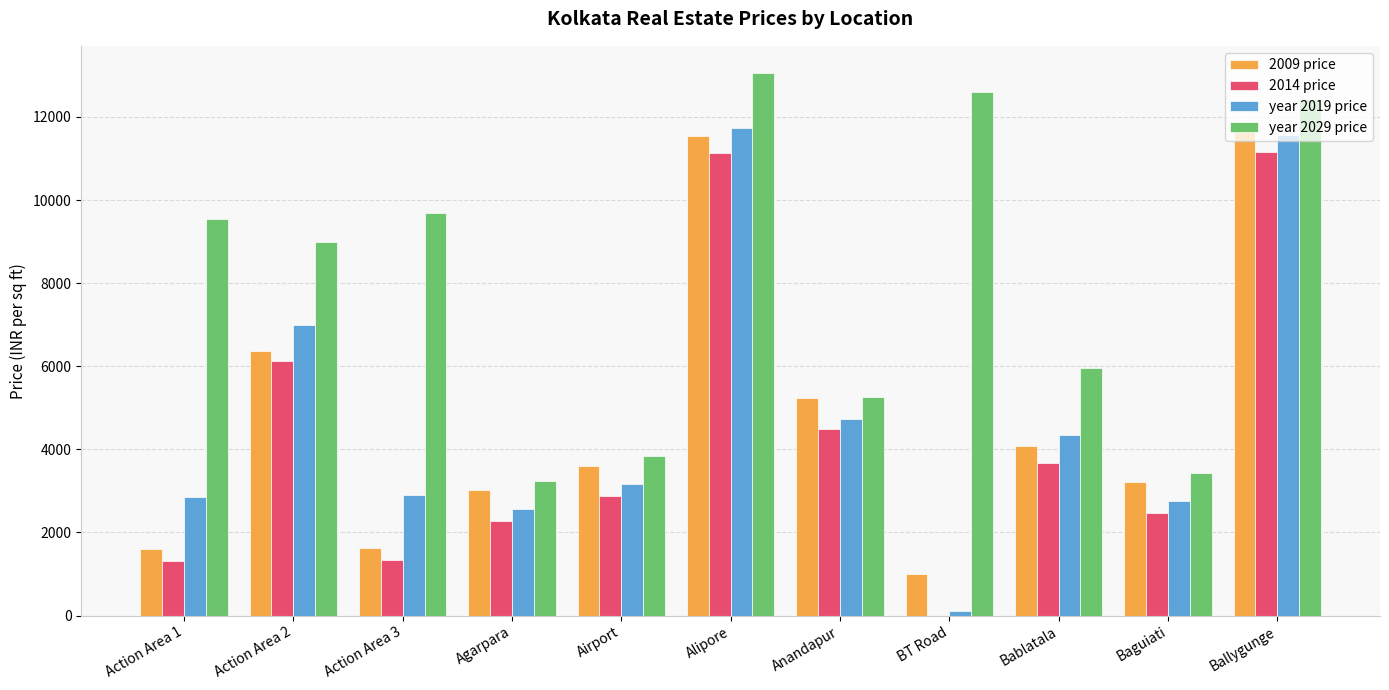

How many distinct data groups are displayed?

4